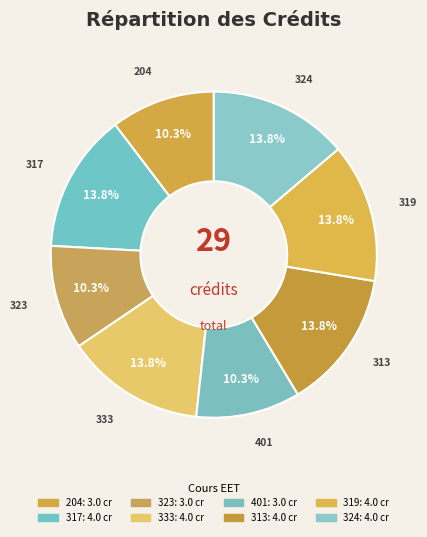

Which has a higher value, 324 or 319?

324